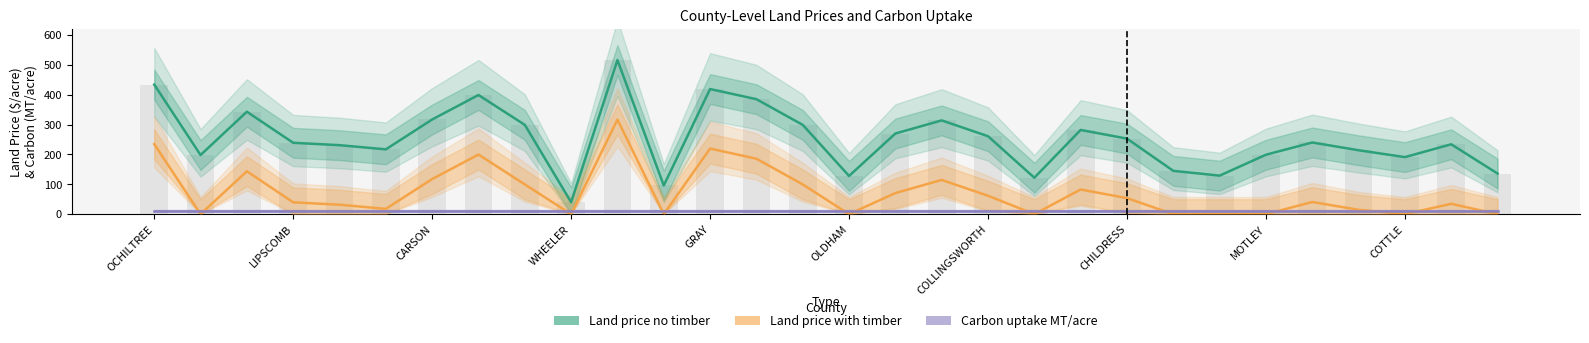

What is the average value of the Land price with timber series?

72.6